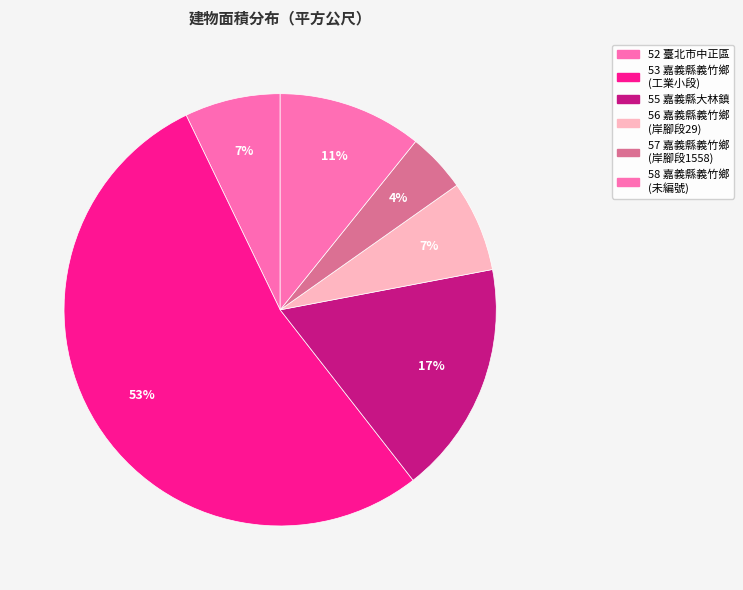

To the nearest percent, what is the combined percentage of 58 and 53?

64%